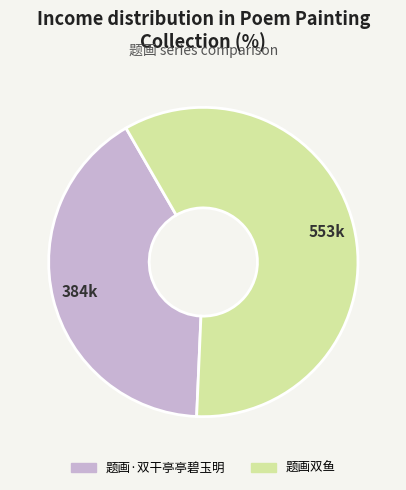

Combined, do 题画·双干亭亭碧玉明 and 题画双鱼 account for over 50%?

Yes